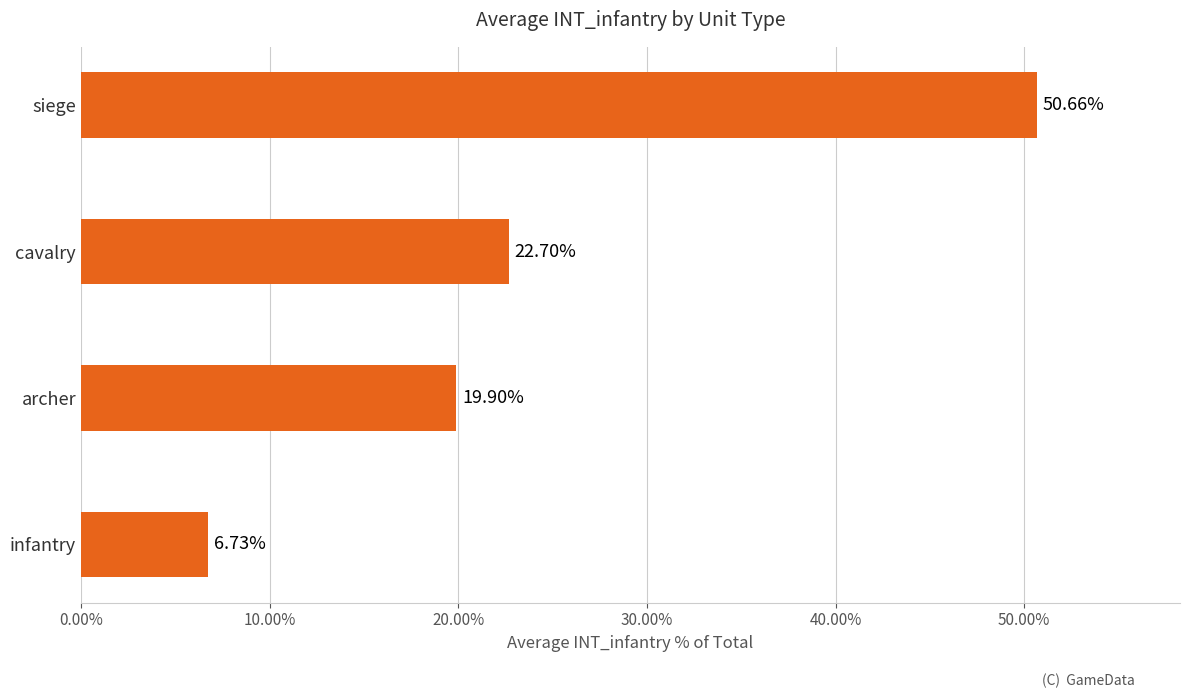

How many distinct data groups are displayed?

1